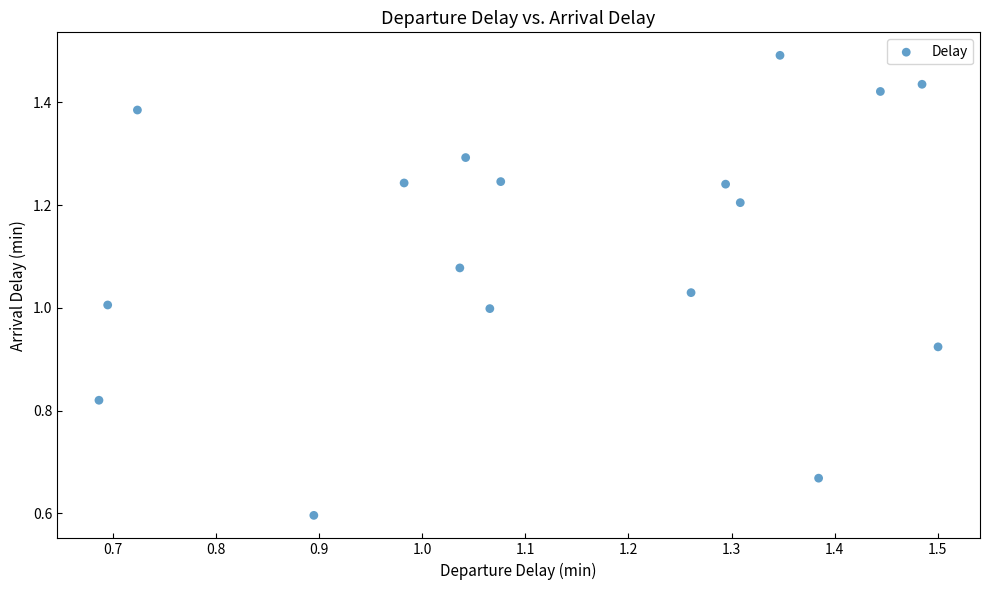

Count the number of points in this scatter plot.

17